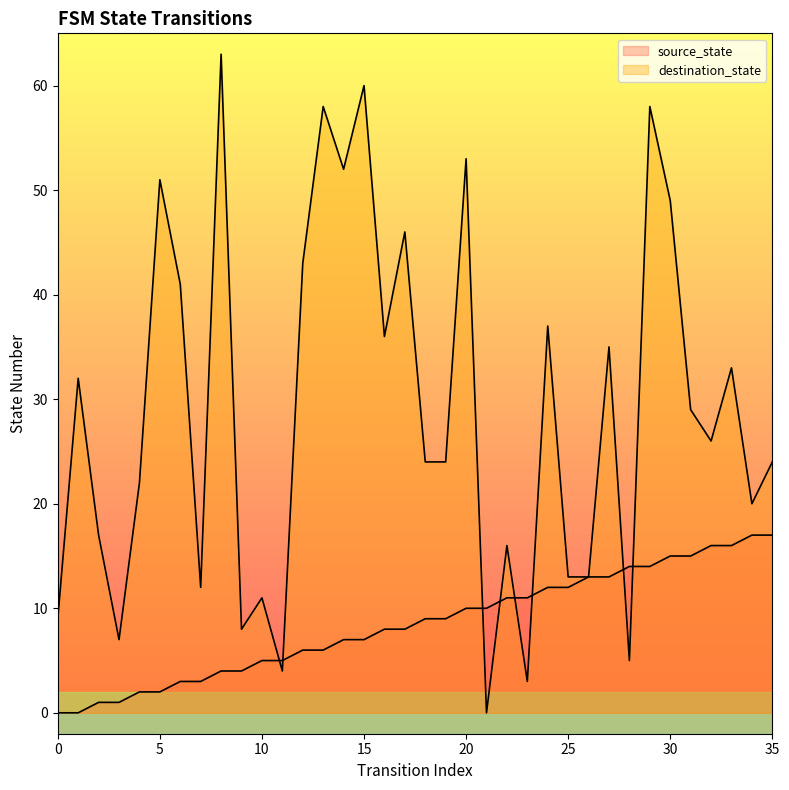

How many values in the source_state series exceed 9?

16